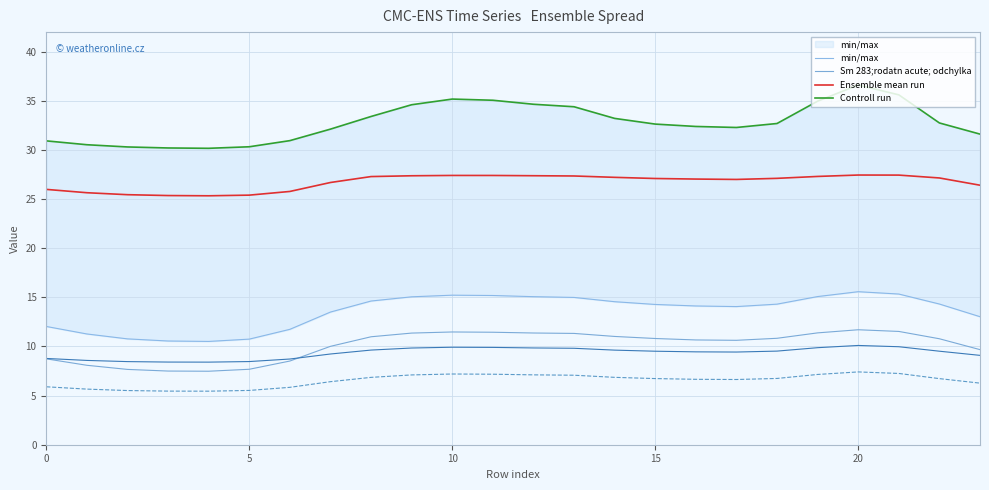

Where does the Ensemble mean run series first go above 27?

8